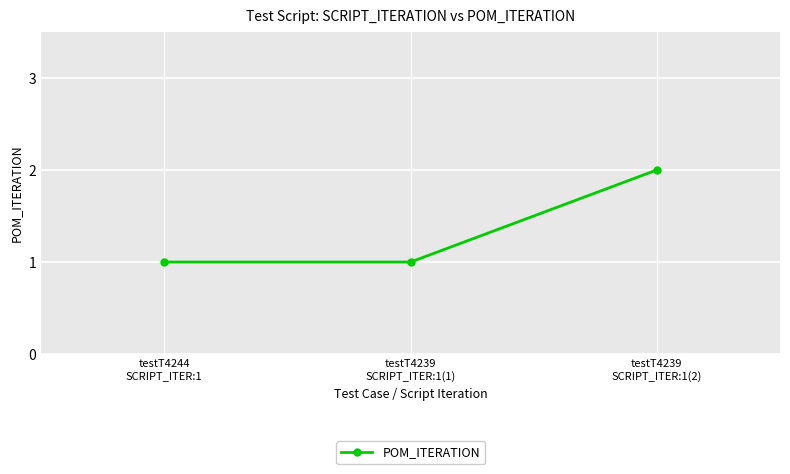

What is the change in value from testT4239
SCRIPT_ITER:1(1) to testT4239
SCRIPT_ITER:1(2)?

+1